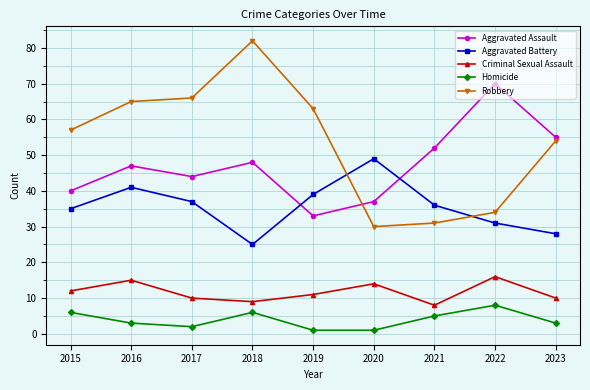

The Criminal Sexual Assault series shows 10 at 2023. True or false?

True